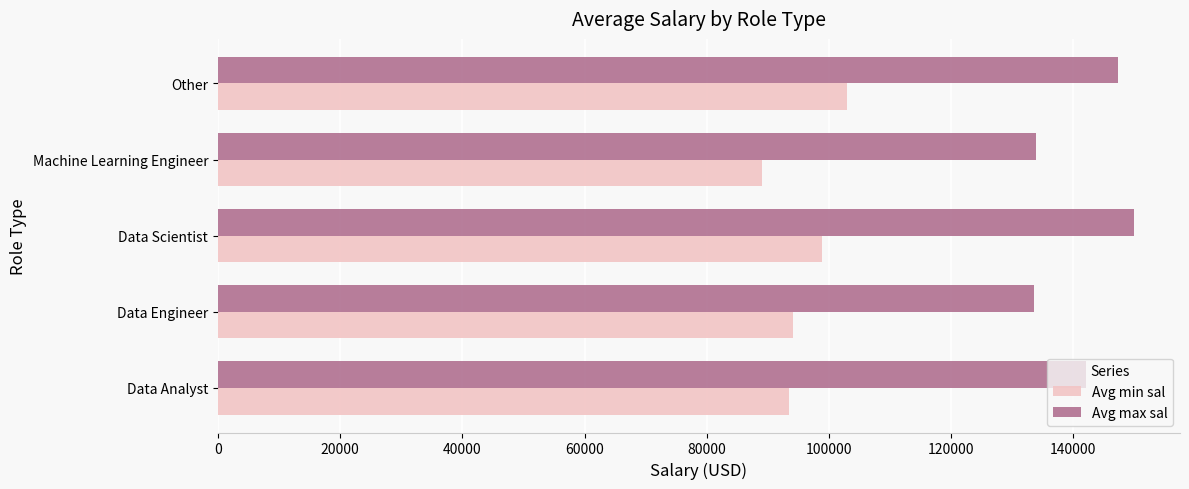

How many data points in Avg min sal are above 94106?

3